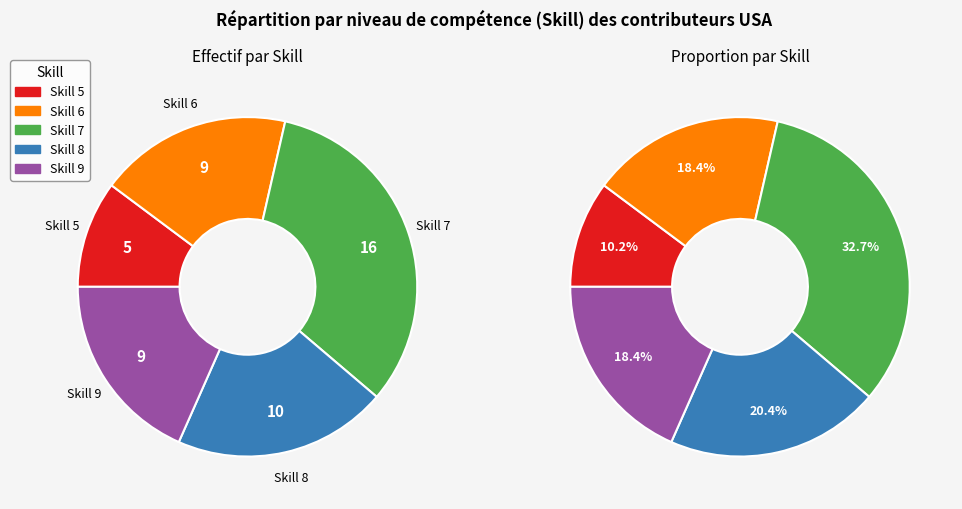

Count the number of slices in the pie.

5